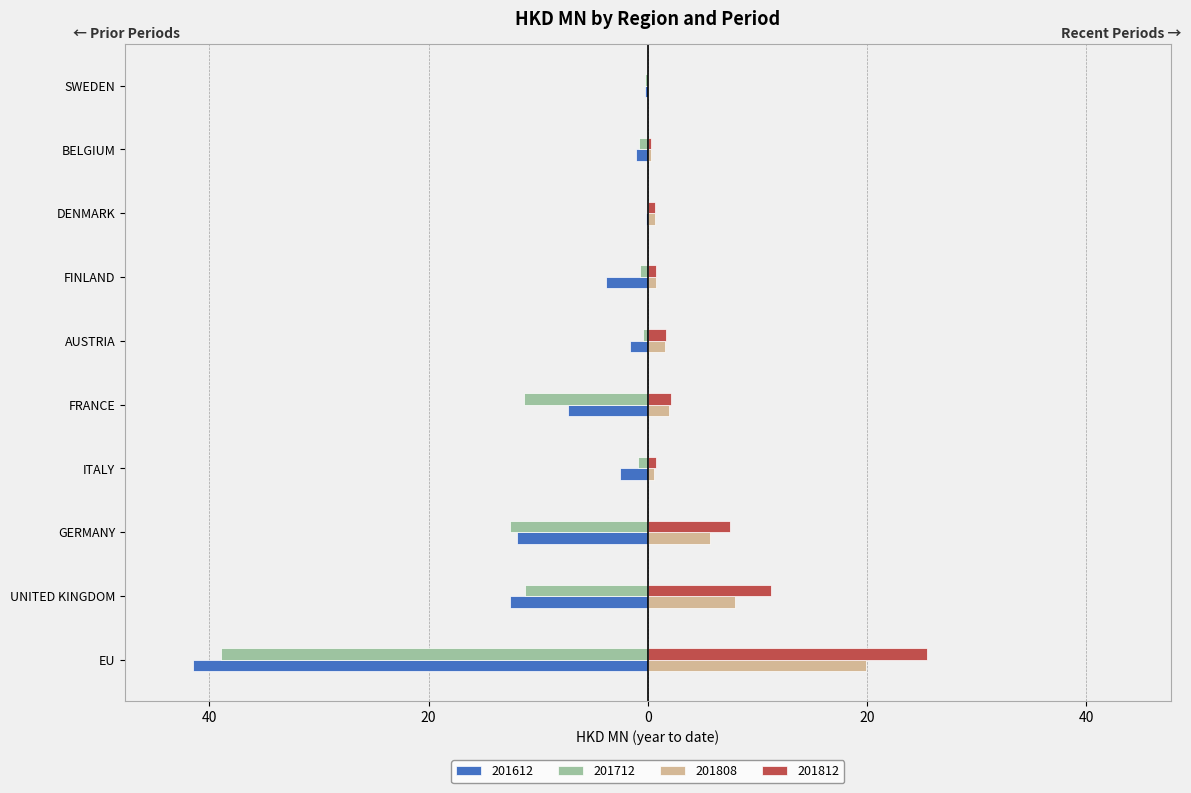

List the labels in order of 201812 value, smallest first.

SWEDEN, BELGIUM, DENMARK, ITALY, FINLAND, AUSTRIA, FRANCE, GERMANY, UNITED KINGDOM, EU